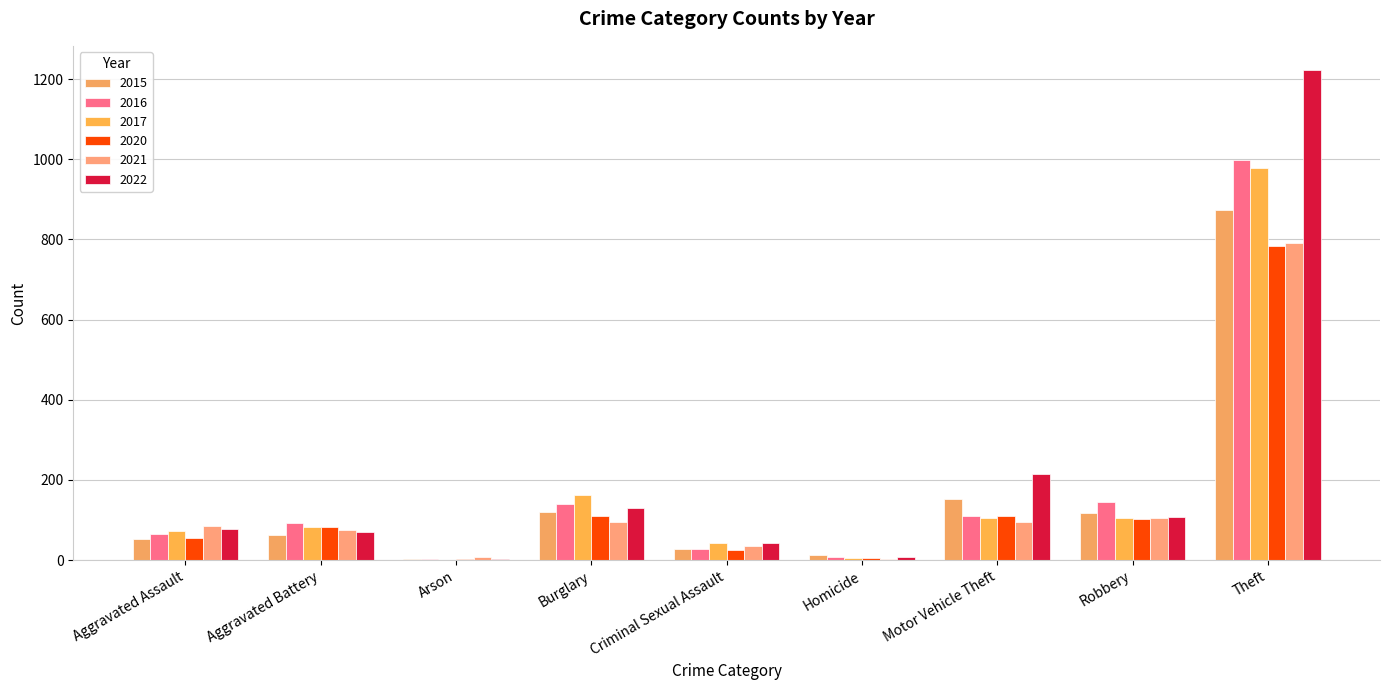

How many groups of bars are there?

9